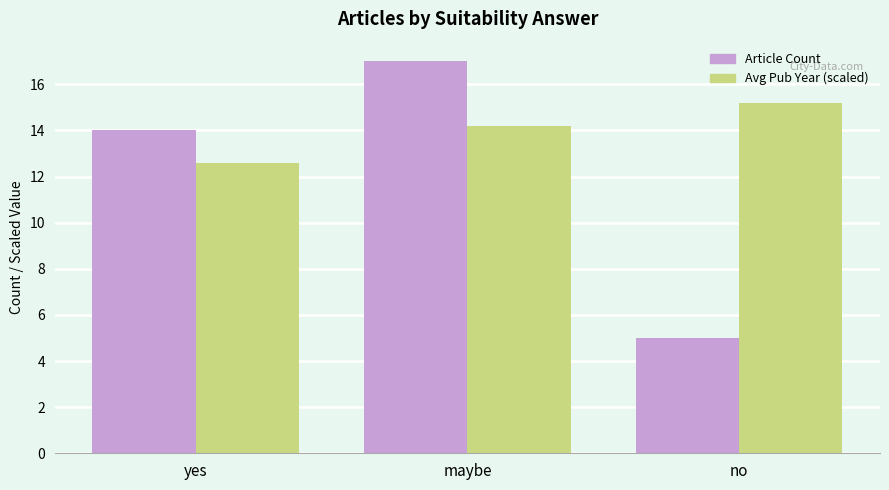

What is the maximum value shown in the chart?

17.0